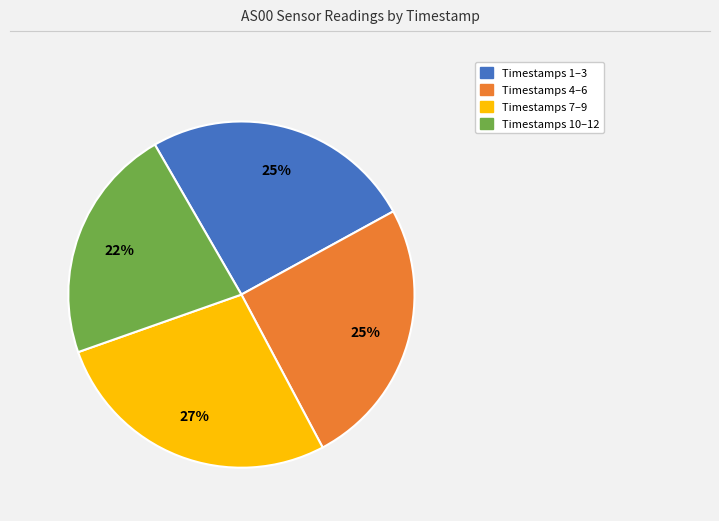

To the nearest percent, what is the average slice percentage?

25%